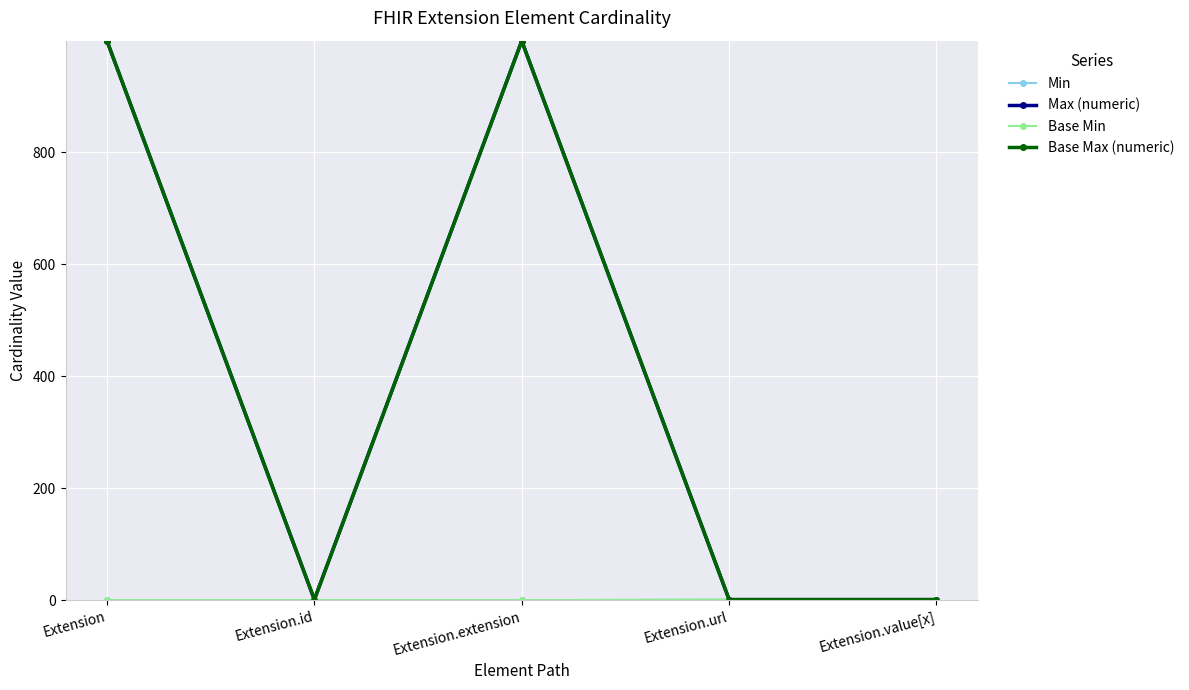

Is this an area chart (filled region under the line)?

No